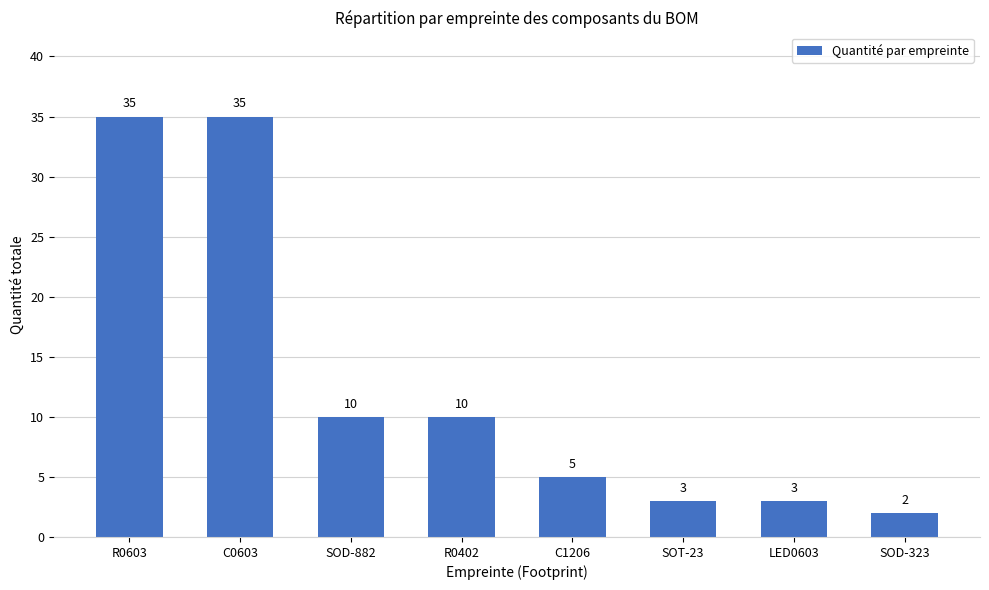

The value at SOT-23 is 3. True or false?

True